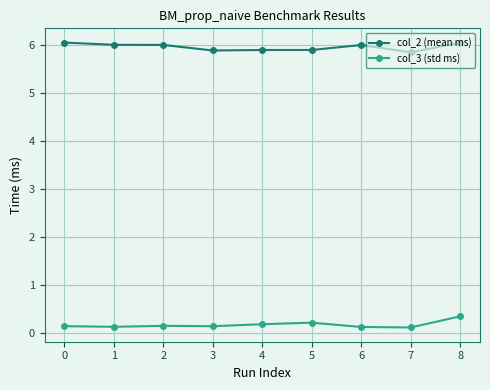

What is the minimum value for col_2 (mean ms)?

5.8